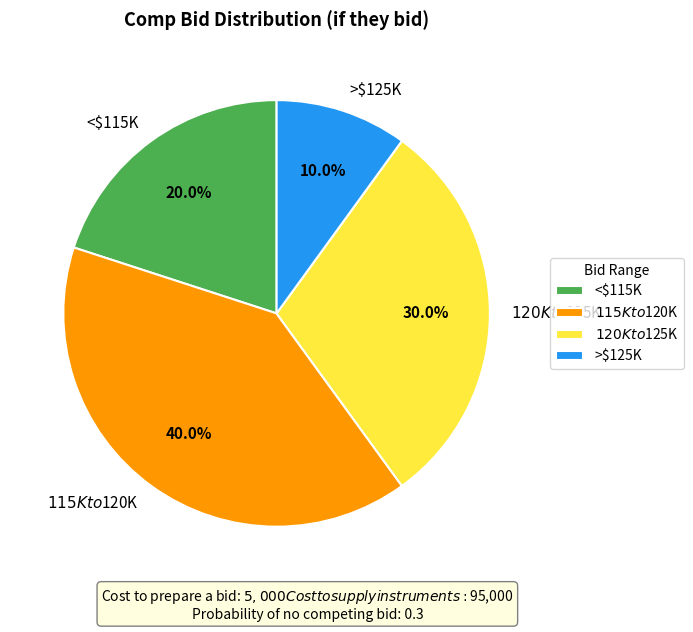

Rank the categories by value from lowest to highest.

>$125K, <$115K, $120K to $125K, $115K to $120K